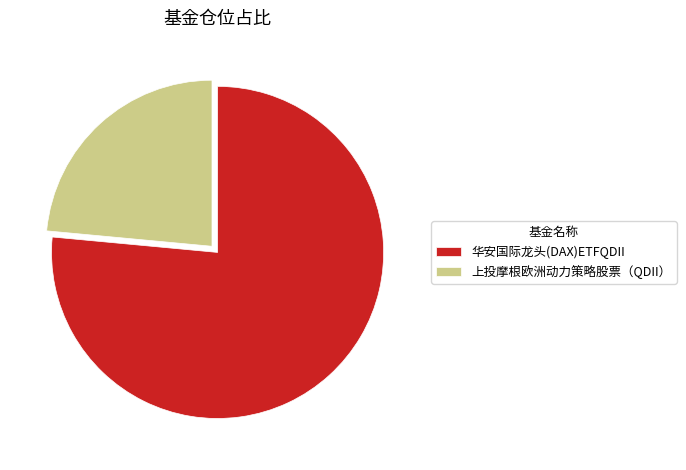

Is it true that 华安国际龙头(DAX)ETFQDII is 76% of the pie?

True